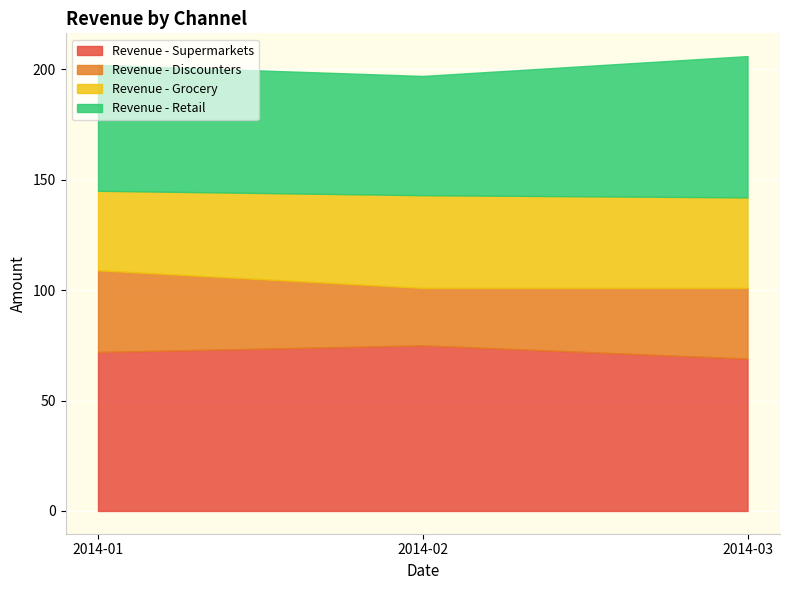

What is the total value across all series at 2014-01?

202